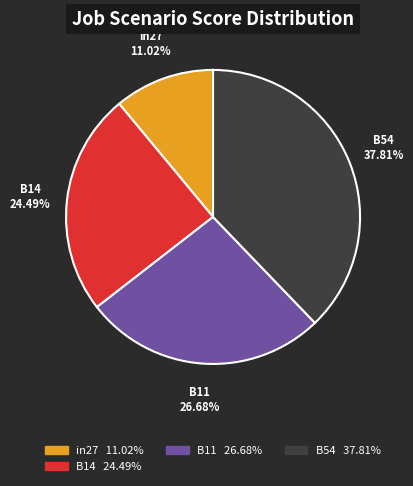

Rank the categories by value from lowest to highest.

in27, B14, B11, B54